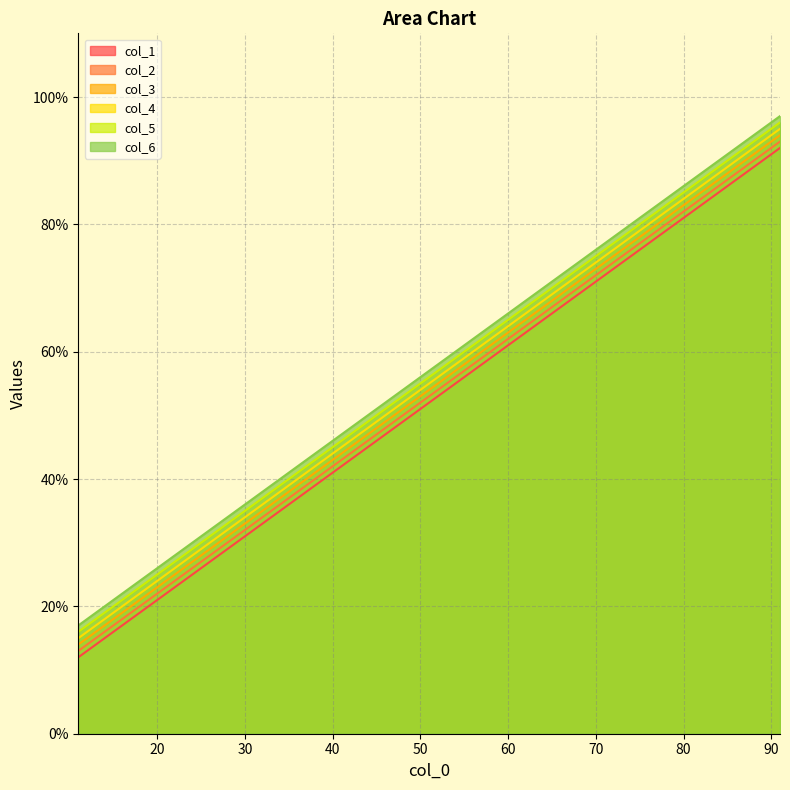

At which label does col_4 reach its minimum?

11